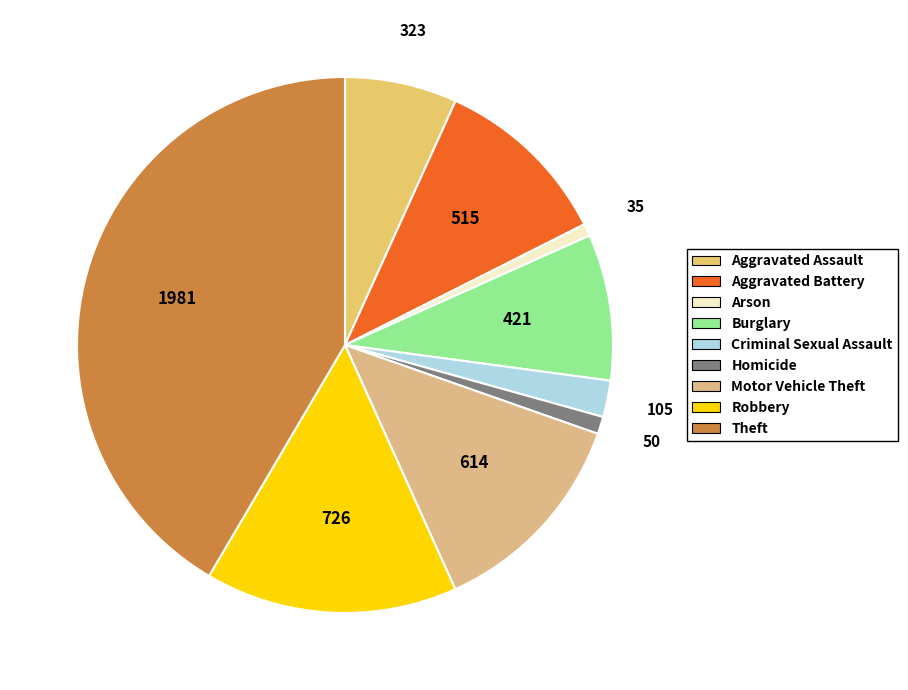

Does any single category account for the majority?

No